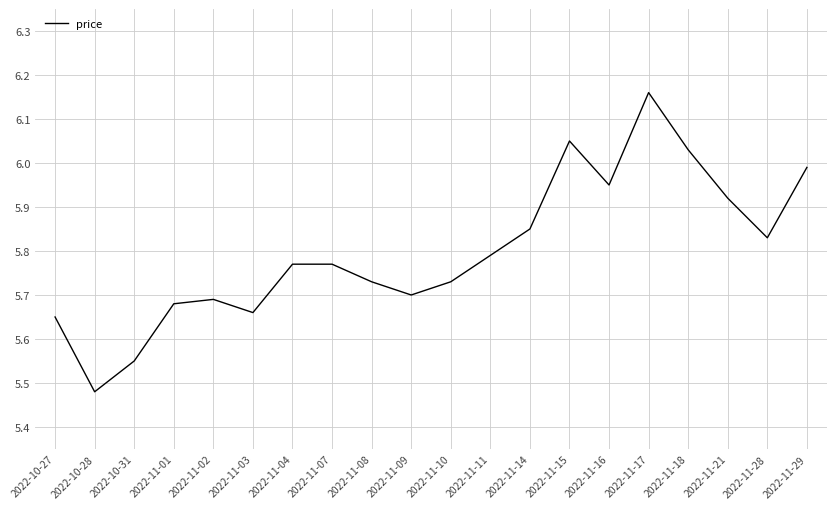

Is it true that the value at 2022-11-04 is 5.8?

True